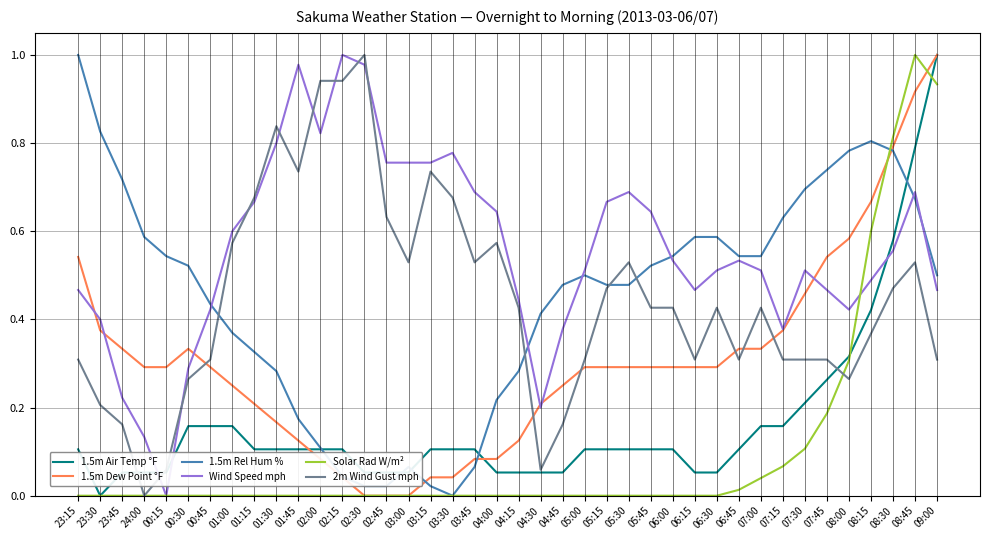

At how many categories does at least one series exceed 0?

40